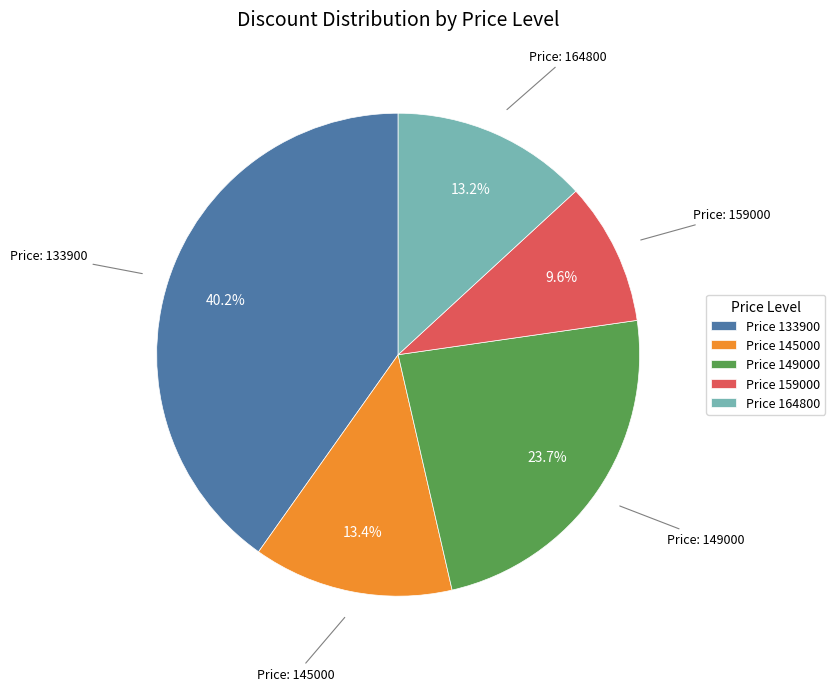

Between Price 164800 and Price 159000, which is larger?

Price 164800